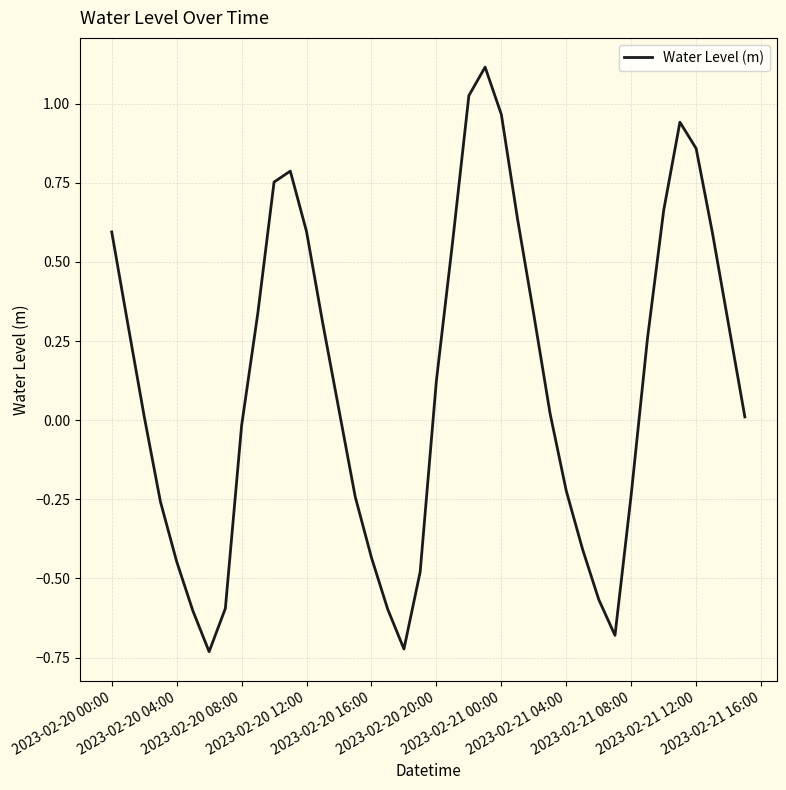

What is the maximum value shown in the chart?

1.1